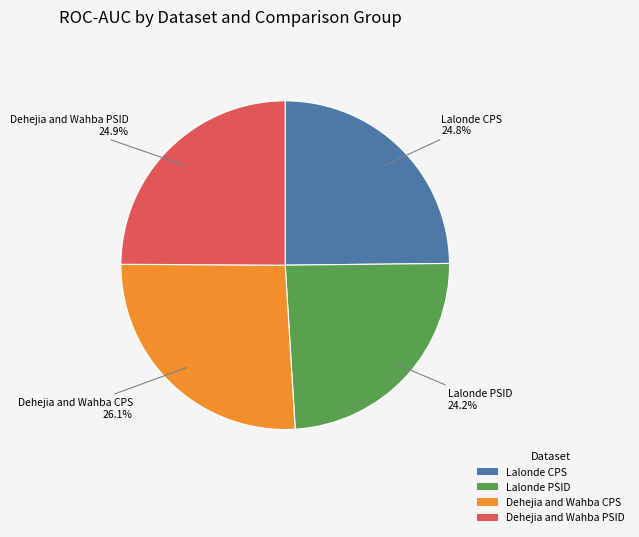

What percentage do Dehejia and Wahba PSID and Lalonde PSID together represent?

49.1%